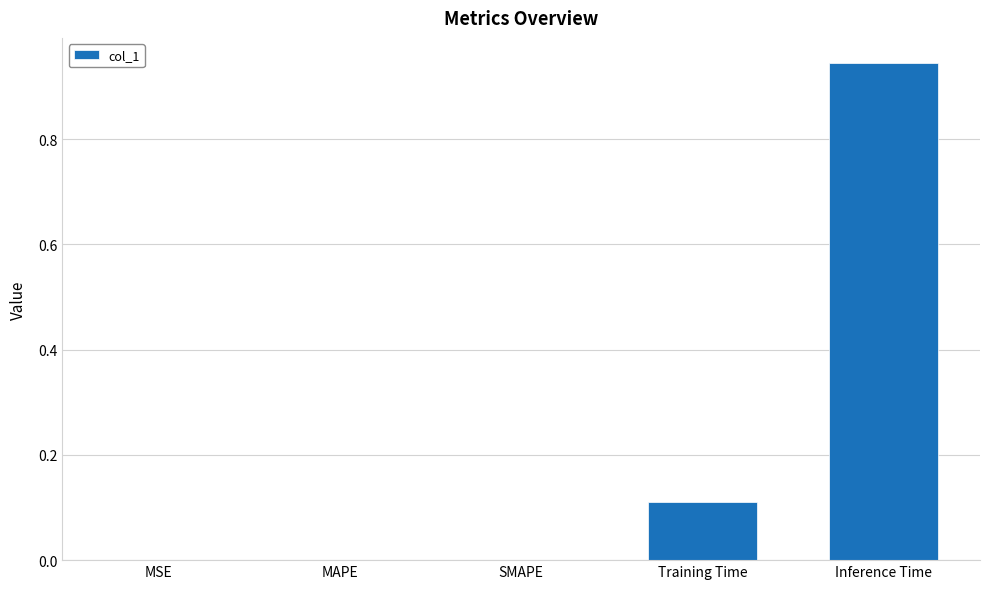

Which label corresponds to the largest value in the chart?

Inference Time